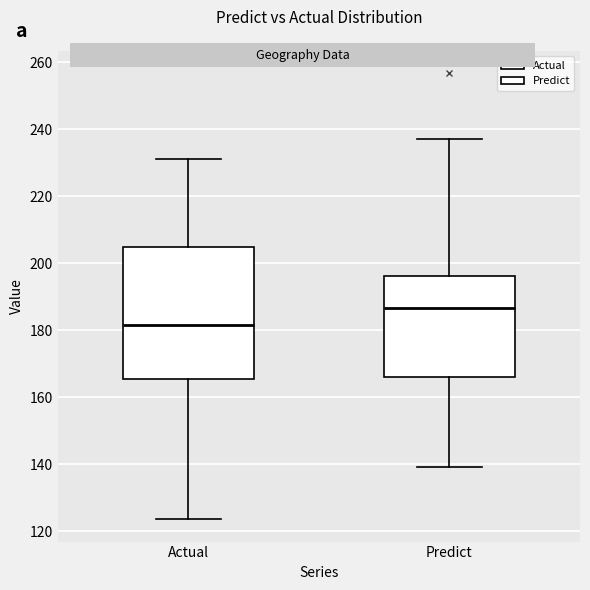

Reading left to right, read every box against the y-axis: the position of its median line, the range the box covers, and the ends of its whiskers. The values are not printed on the chart, so give them approximately, as read against the axis.

Actual: median 182, box 166 to 204, whiskers 124 to 232
Predict: median 186, box 166 to 196, whiskers 140 to 238